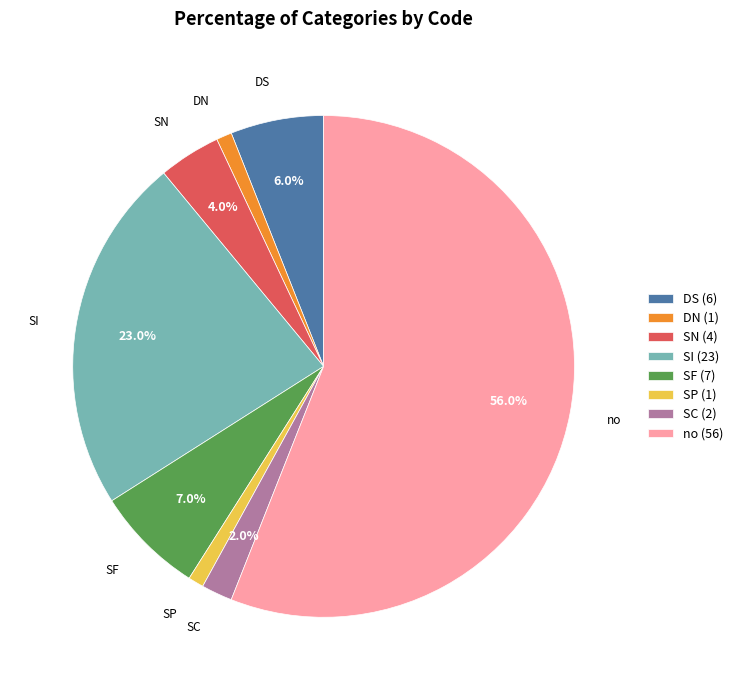

What is the ratio of the value at SP (1) to the value at SC (2)?

0.5